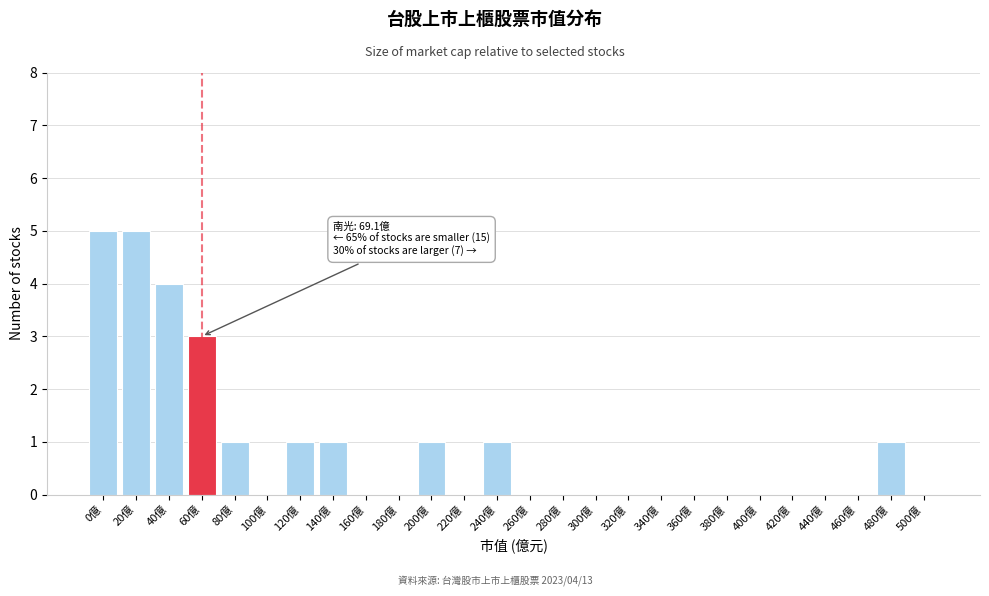

Reading left to right, extract all data points from this chart.

0億=5	20億=5	40億=4	60億=3	80億=1	100億=0	120億=1	140億=1	160億=0	180億=0	200億=1	220億=0	240億=1	260億=0	280億=0	300億=0	320億=0	340億=0	360億=0	380億=0	400億=0	420億=0	440億=0	460億=0	480億=1	500億=0